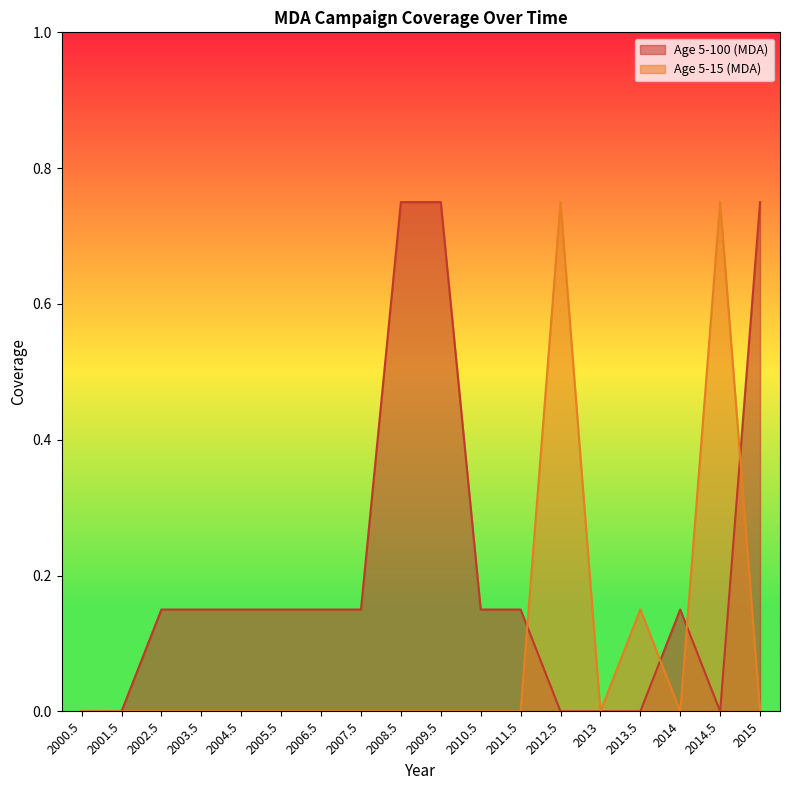

At 2013.5, list the series in order from largest to smallest.

Age 5-15 (MDA), Age 5-100 (MDA)